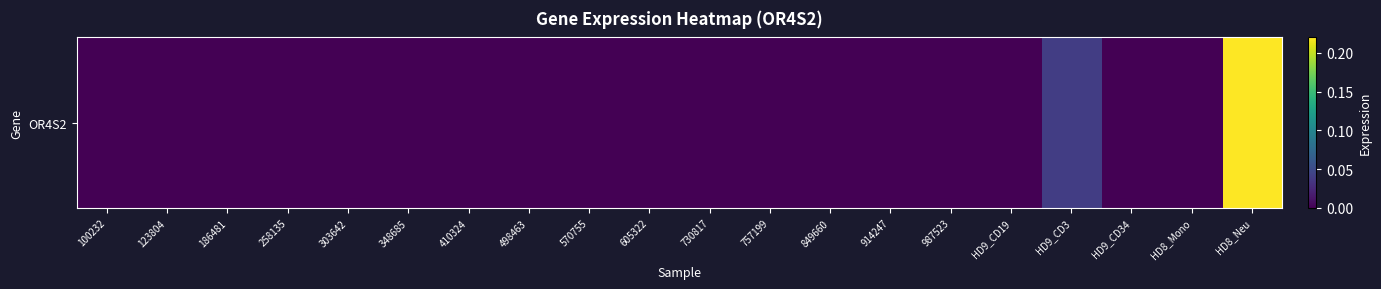

Rank the categories by value from highest to lowest.

HD8_Neu, HD9_CD3, 100232, 123804, 186481, 258135, 303642, 348685, 410324, 498463, 570755, 605322, 730817, 757199, 849660, 914247, 987523, HD9_CD19, HD9_CD34, HD8_Mono